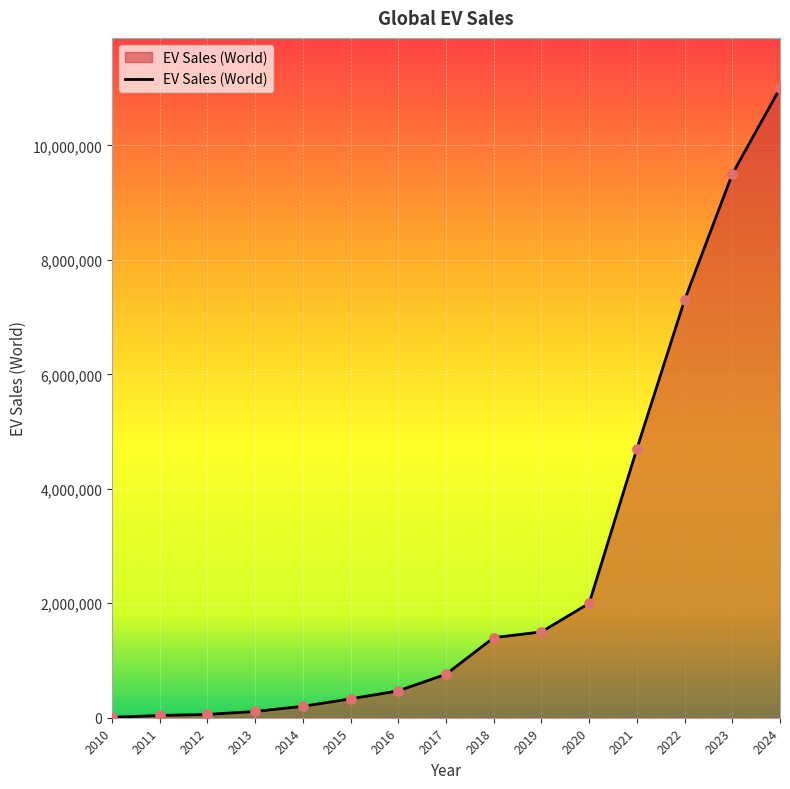

What is the ratio of the value at 2022 to the value at 2016?

15.5